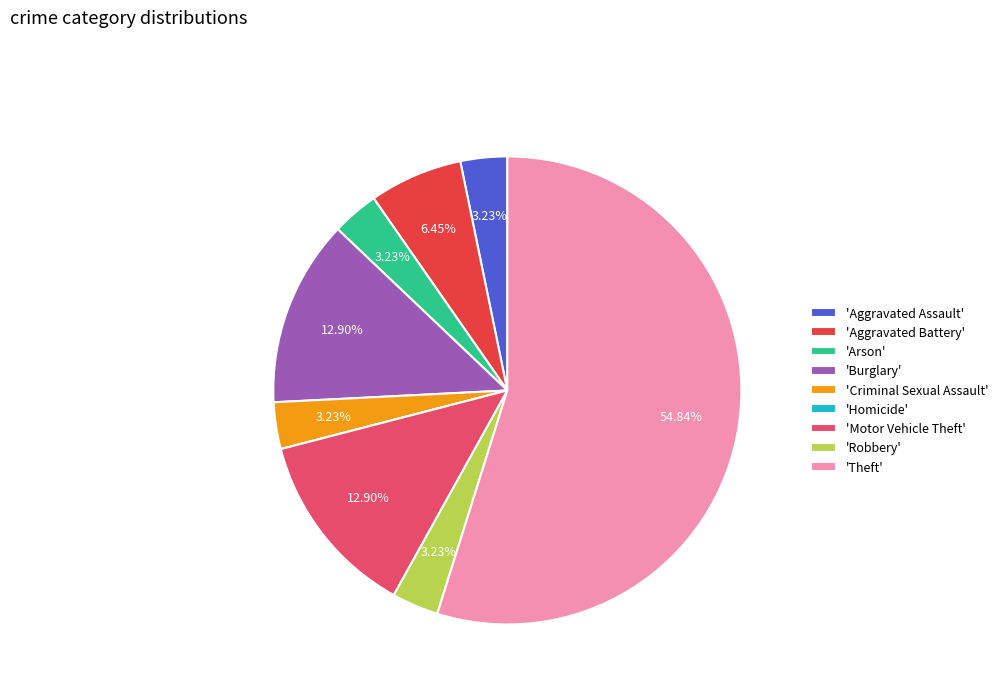

Does 'Theft' account for over 50% of the chart?

Yes